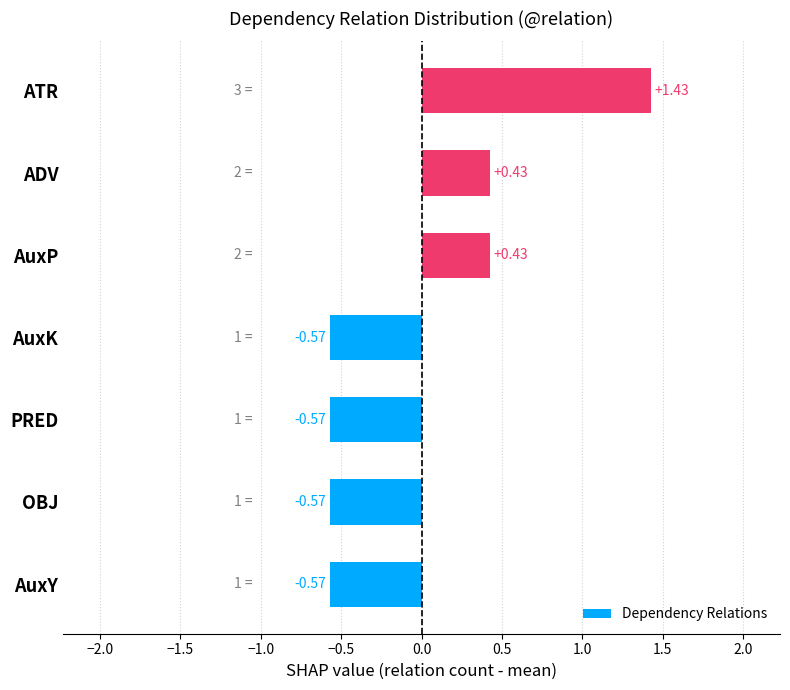

How many values are between 0 and 1?

2